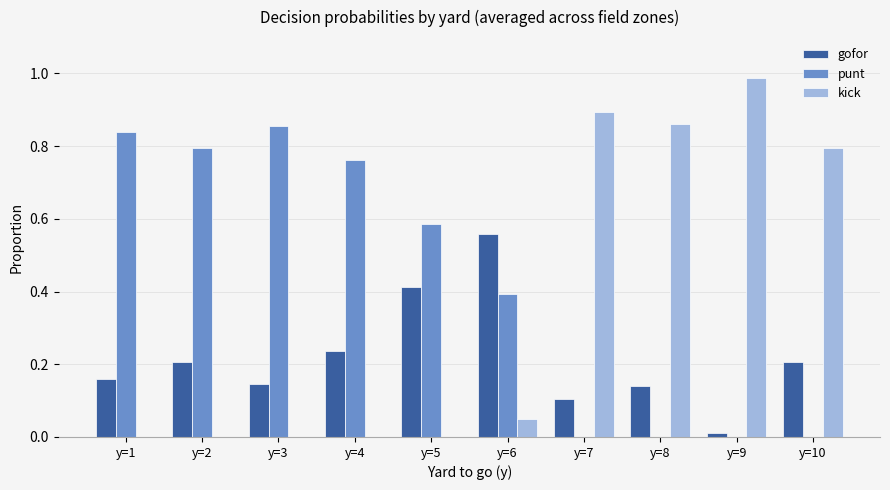

How many categories are shown in the chart?

10